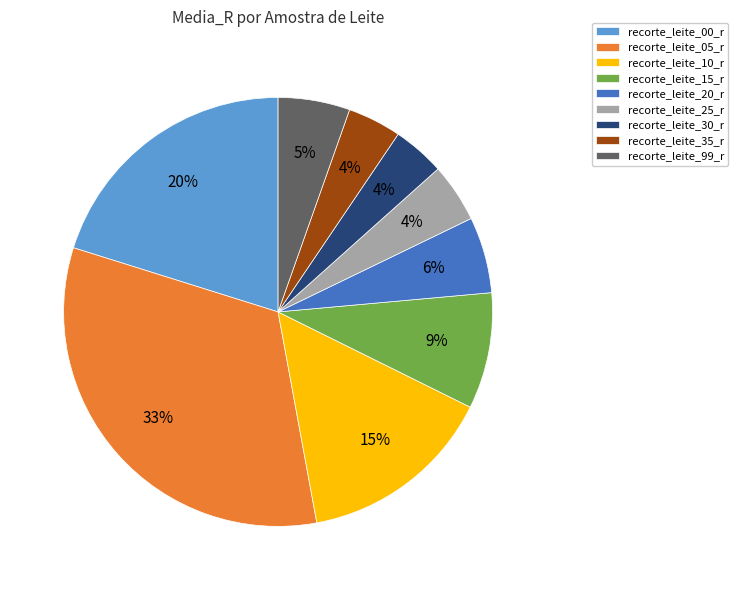

To the nearest percent, what portion does recorte_leite_15_r represent?

9%